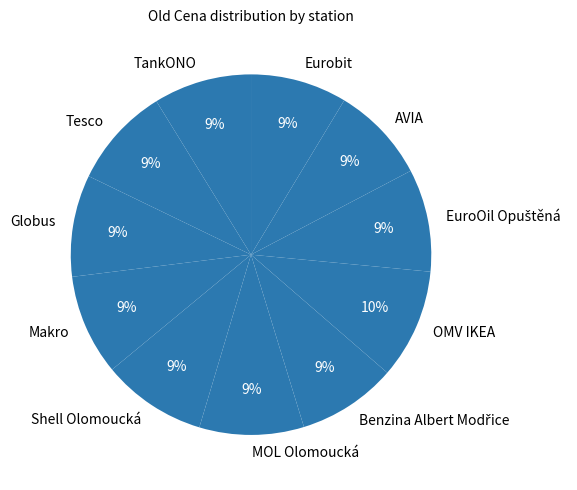

Count the number of slices in the pie.

11